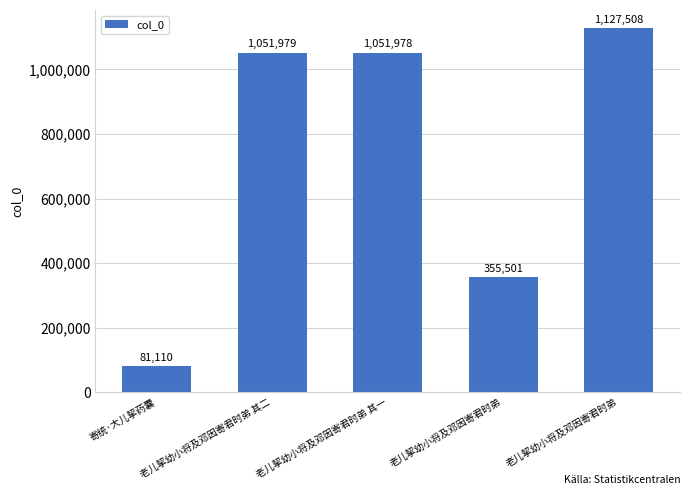

Reading left to right, extract all data points from this chart.

81110	1051979	1051978	355501	1127508